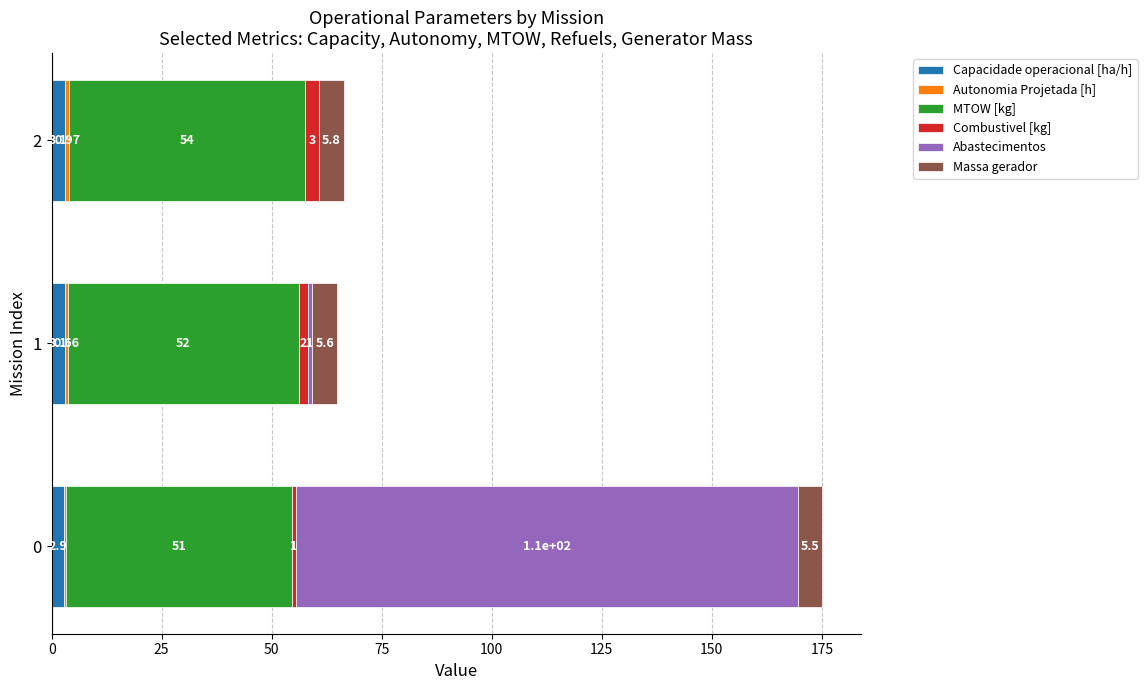

Count the number of data series in this chart.

6